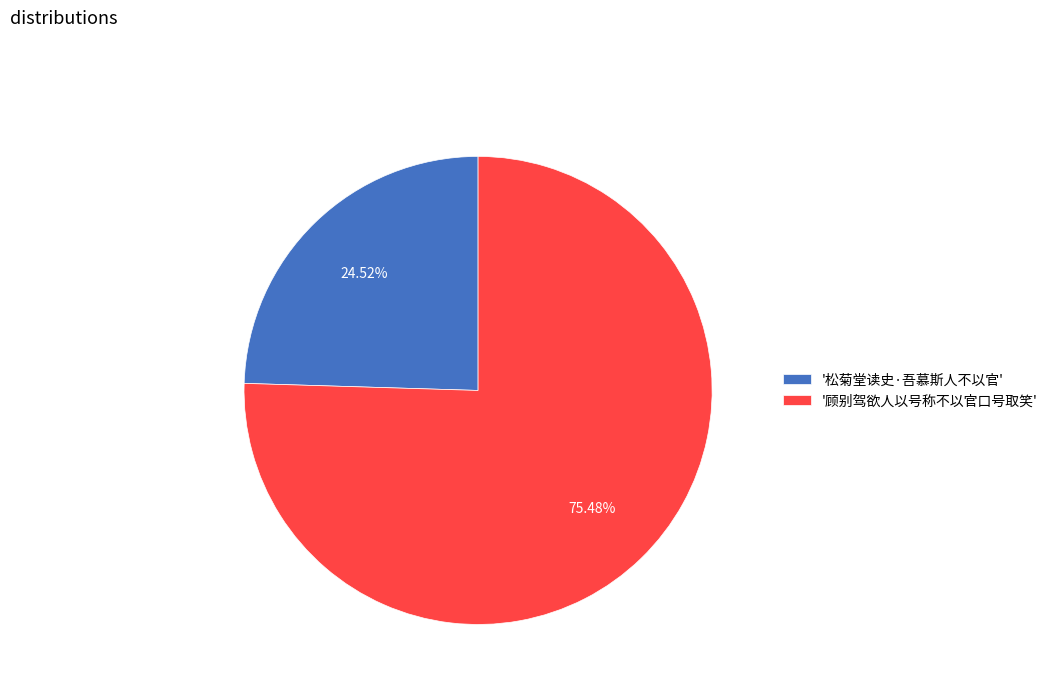

How many slices are in this pie chart?

2